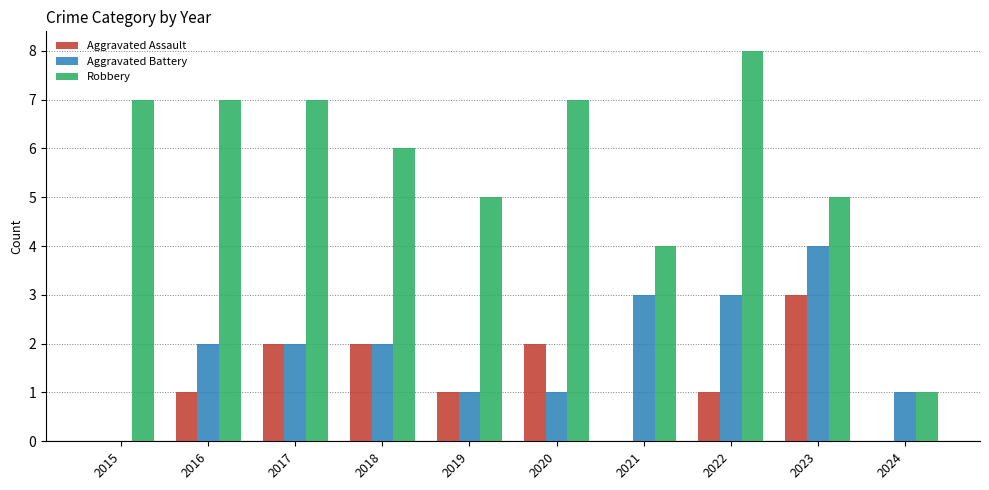

What are all the series names shown in the legend?

Aggravated Assault, Aggravated Battery, Robbery